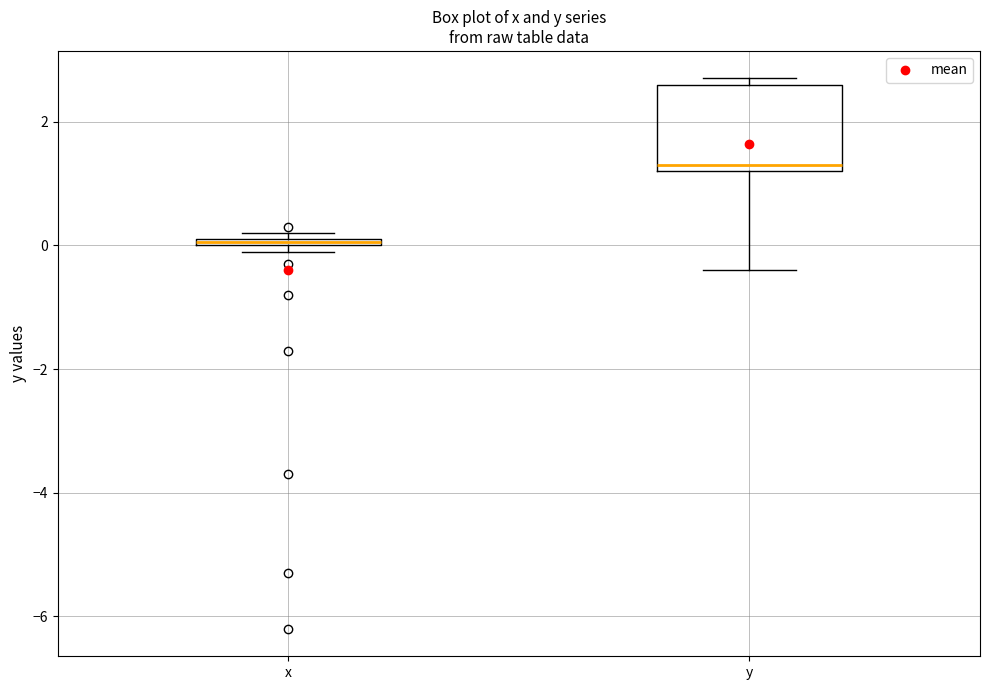

Where does the lower whisker of the box for y end on the y-axis? The values are not printed on the chart, so give them approximately, as read against the axis.

-0.4